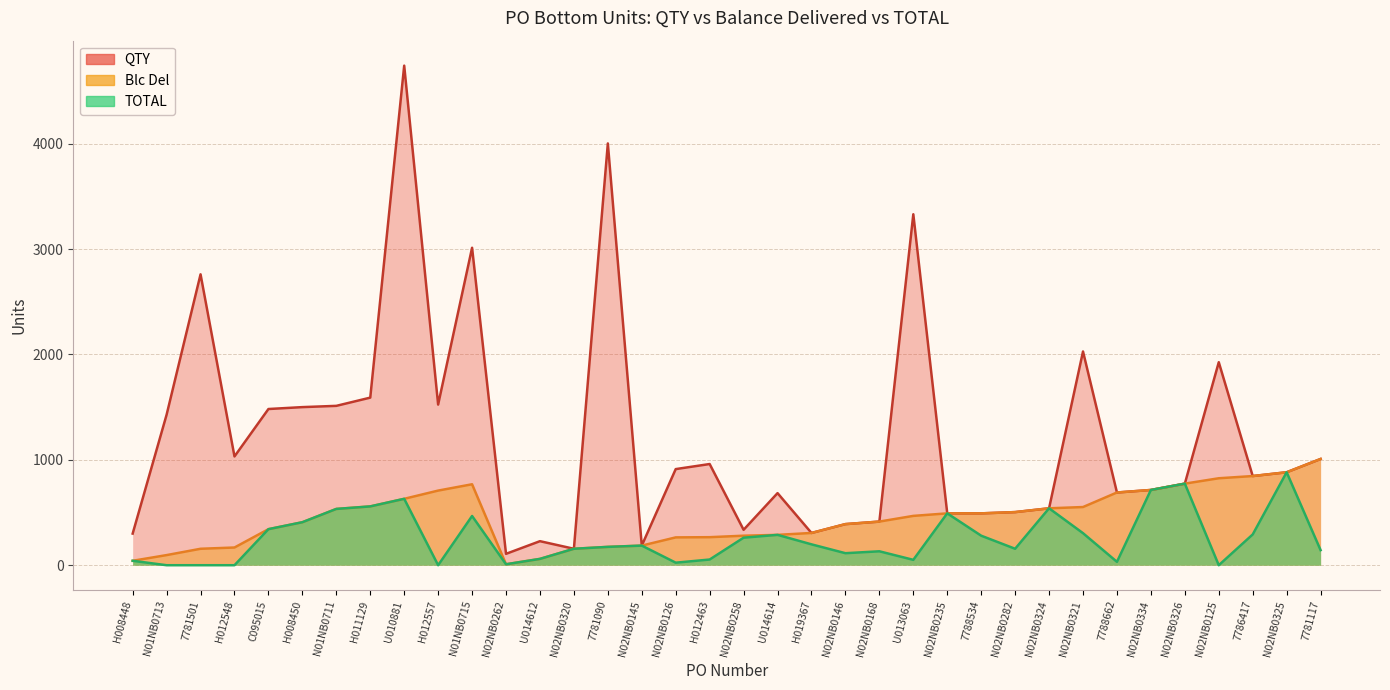

How many data points in TOTAL are less than 186?

18